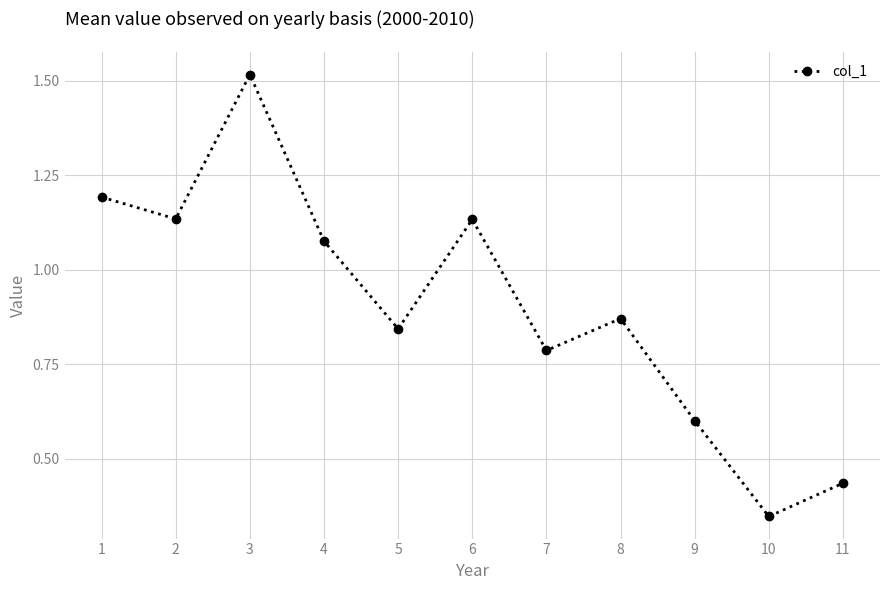

What is the sum of all values?

9.9